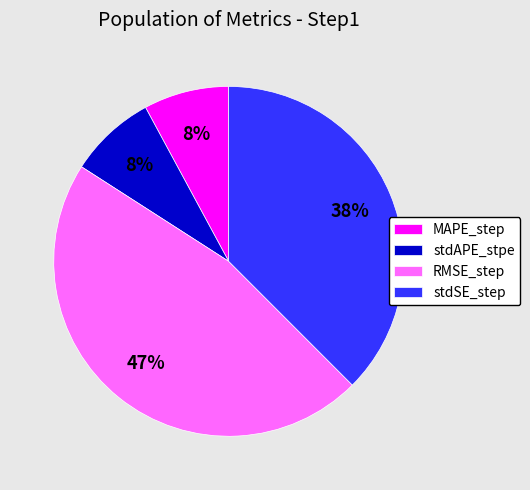

To the nearest percent, what percentage of the pie is stdSE_step?

38%